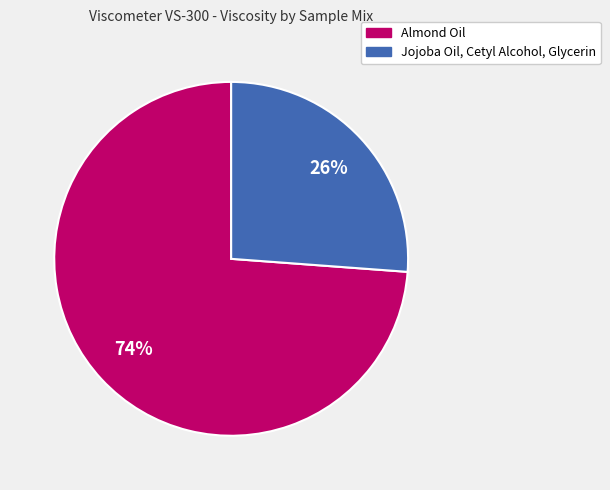

To the nearest percent, what portion does Jojoba Oil, Cetyl Alcohol, Glycerin represent?

26%